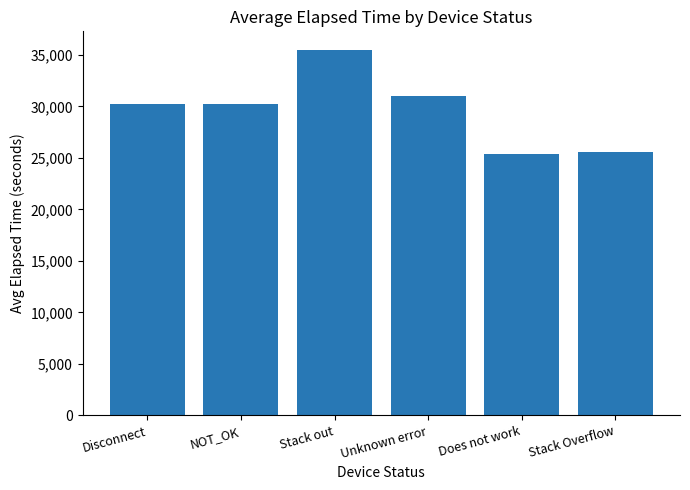

What value does the data have at Stack Overflow?

25587.0